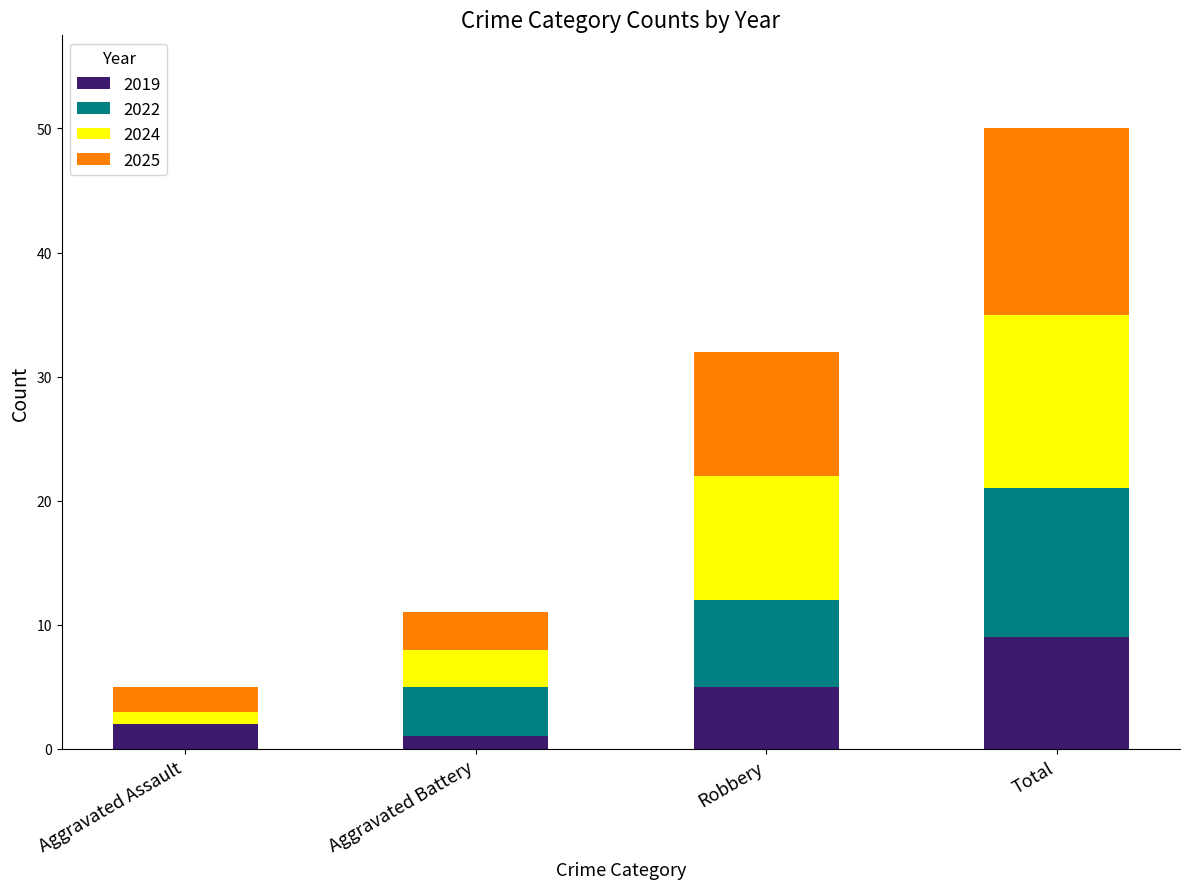

Reading left to right, transcribe the values for 2019.

Aggravated Assault=2	Aggravated Battery=1	Robbery=5	Total=9